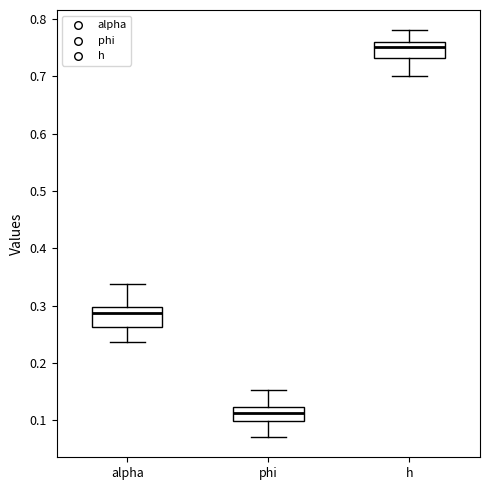

Reading left to right, read every box against the y-axis: the position of its median line, the range the box covers, and the ends of its whiskers. The values are not printed on the chart, so give them approximately, as read against the axis.

alpha: median 0.29, box 0.26 to 0.30, whiskers 0.24 to 0.34
phi: median 0.11, box 0.10 to 0.12, whiskers 0.07 to 0.15
h: median 0.75, box 0.73 to 0.76, whiskers 0.70 to 0.78